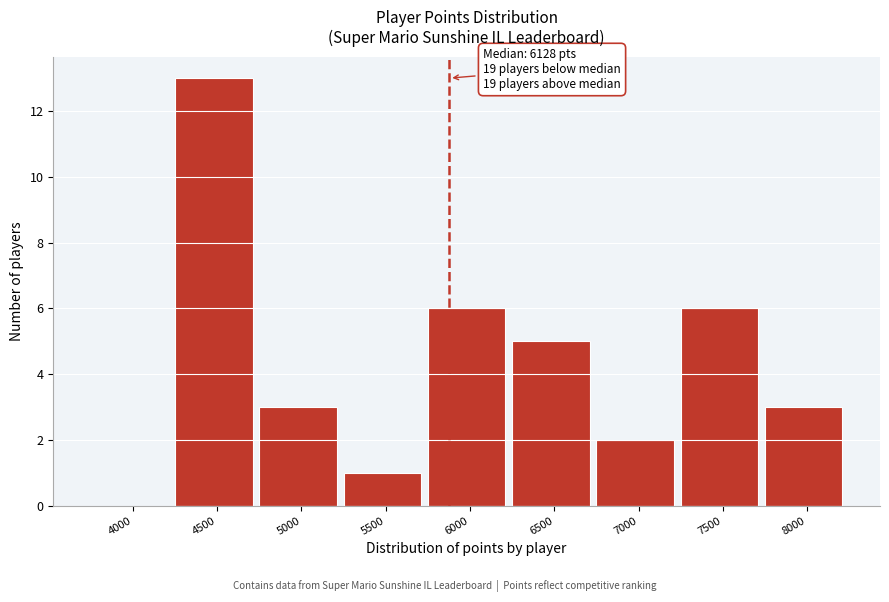

Reading left to right, extract all data points from this chart.

4000=0	4500=13	5000=3	5500=1	6000=6	6500=5	7000=2	7500=6	8000=3